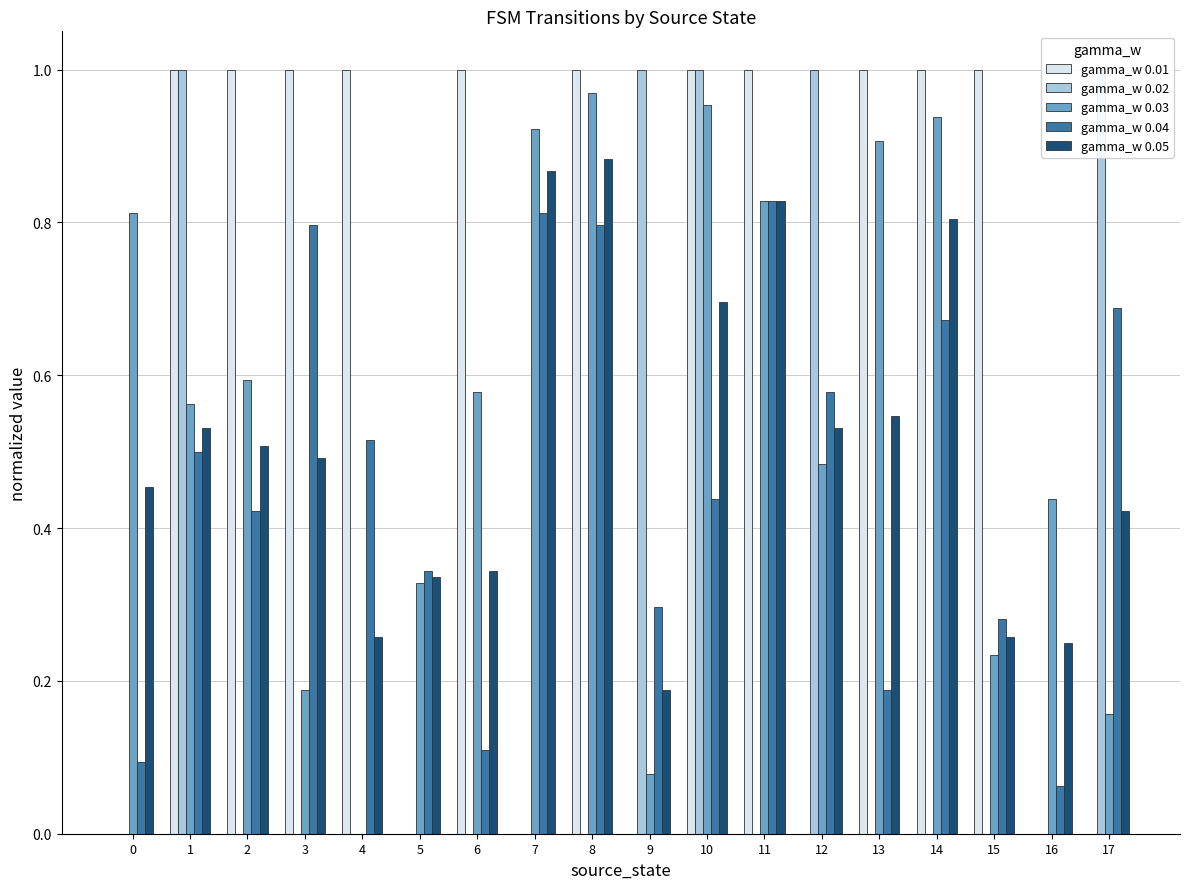

Which has a higher value, 15 or 0?

15